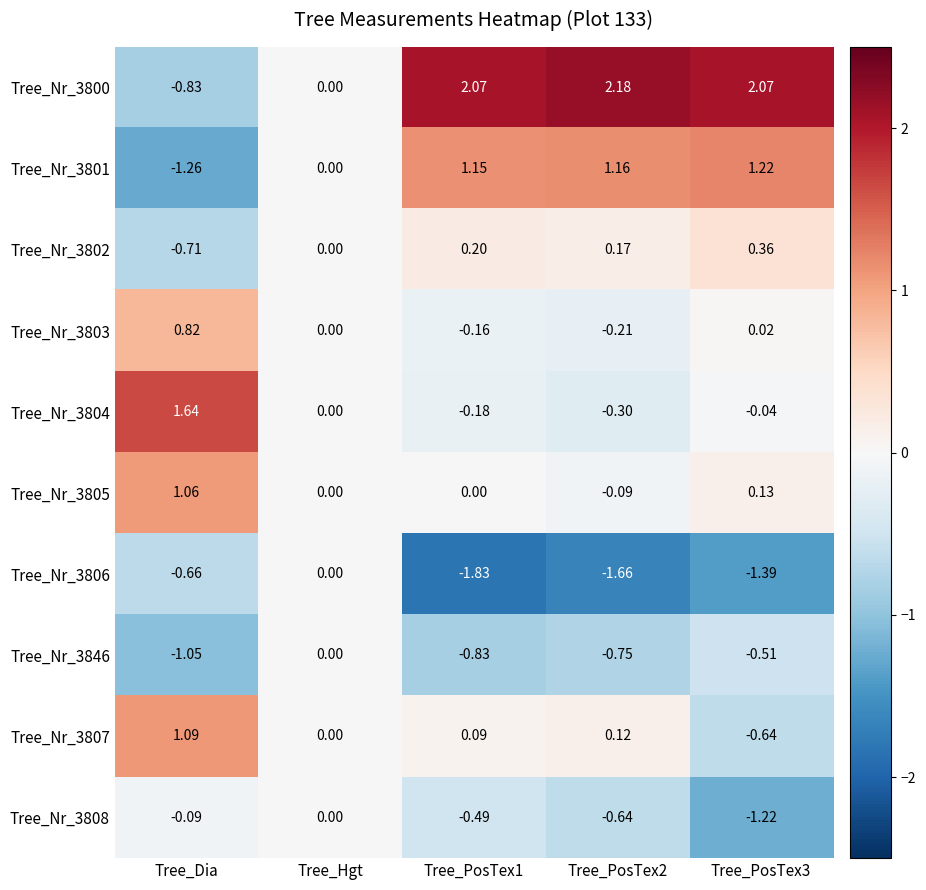

How many series are shown in this chart?

10